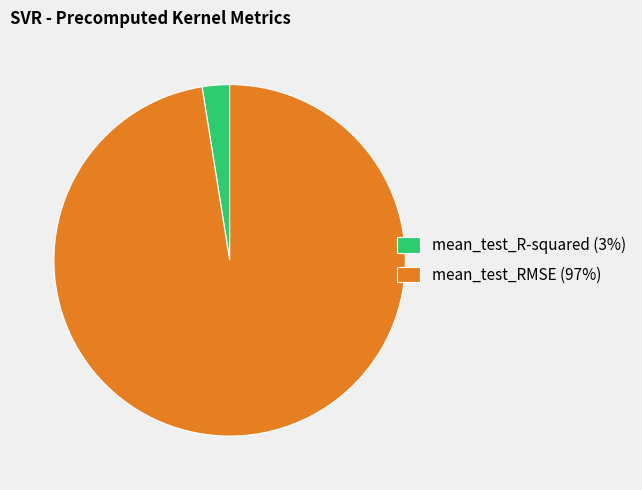

Between mean_test_RMSE and mean_test_R-squared, which is larger?

mean_test_RMSE